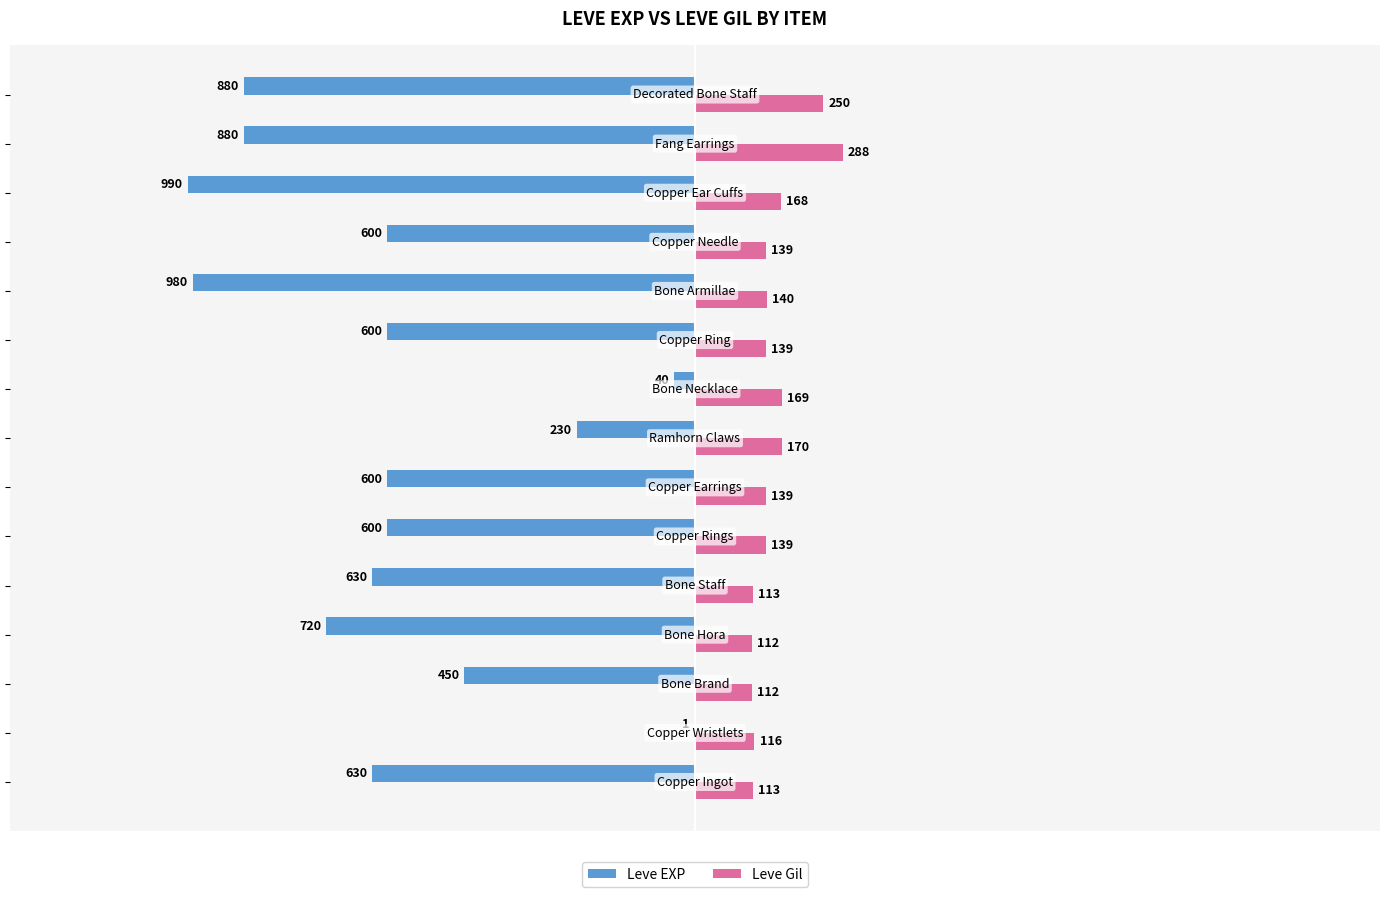

What is the average value of the Leve Gil series?

154